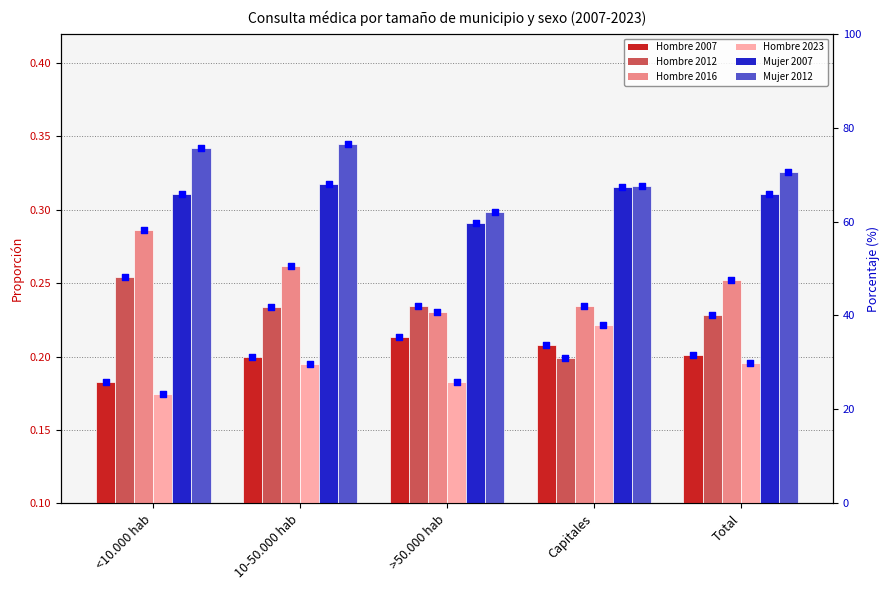

Which series contains the highest Y value?

Mujer 2012